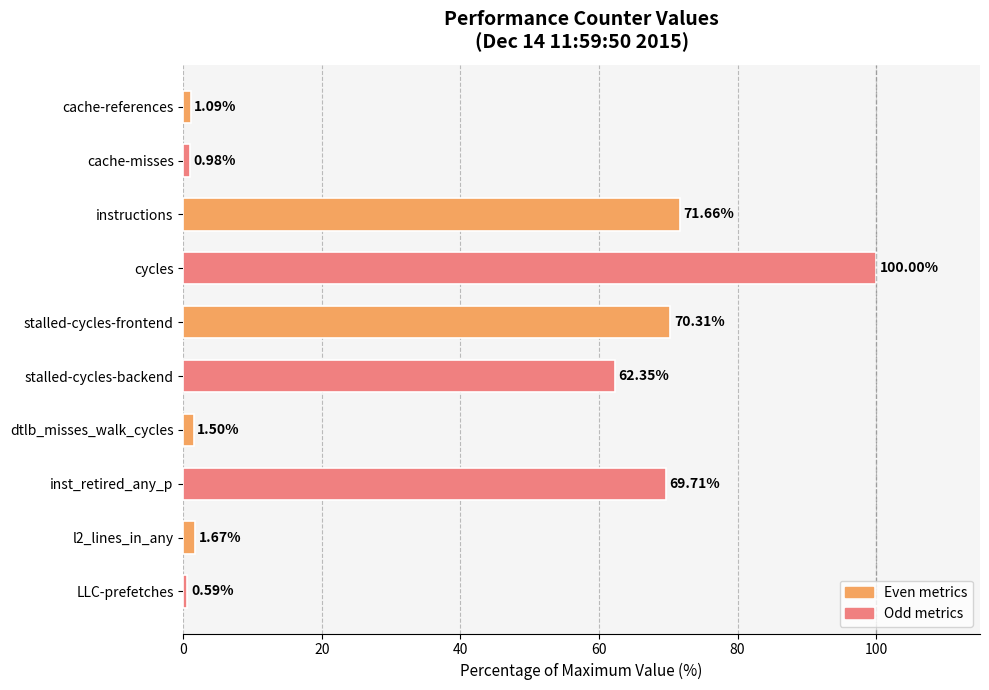

Rank the categories by value from highest to lowest.

cycles, instructions, stalled-cycles-frontend, inst_retired_any_p, stalled-cycles-backend, l2_lines_in_any, dtlb_misses_walk_cycles, cache-references, cache-misses, LLC-prefetches